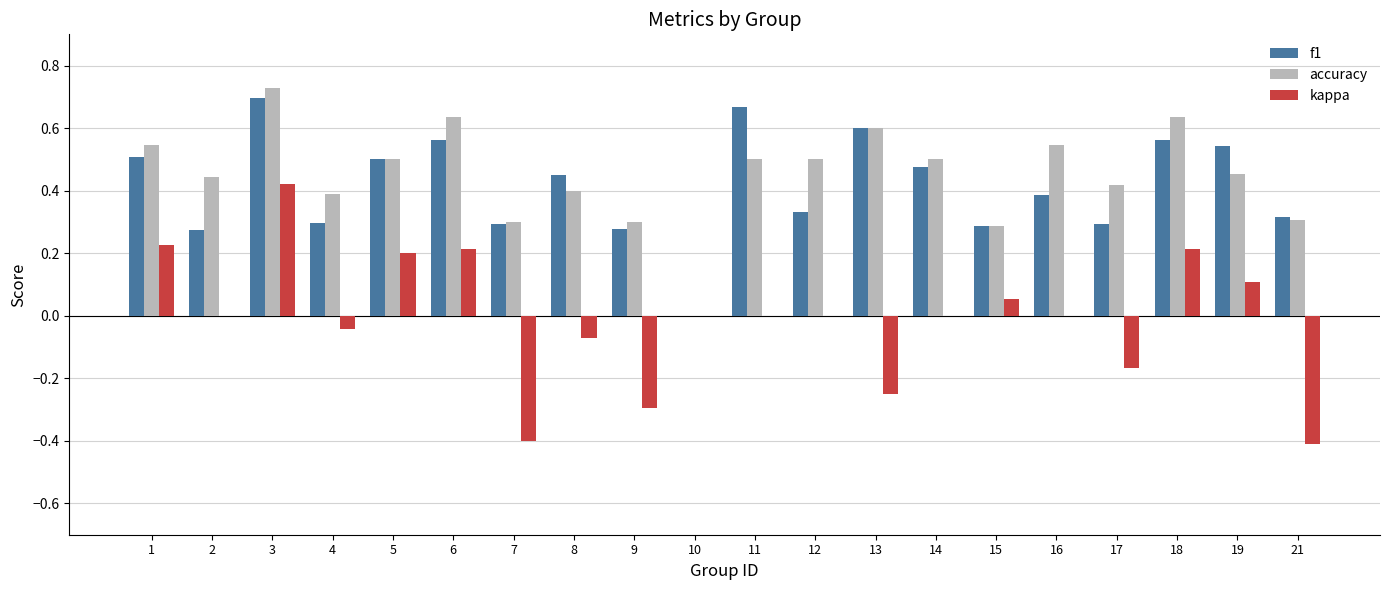

What are all the series names shown in the legend?

f1, accuracy, kappa